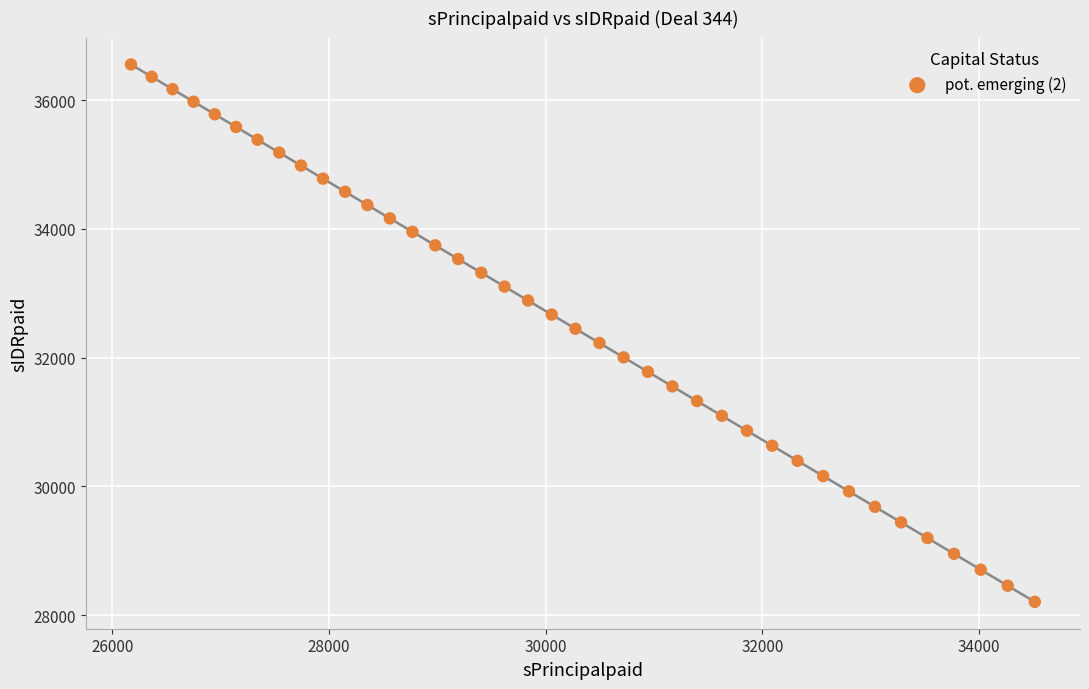

What is the range of X values (max minus min)?

8346.1